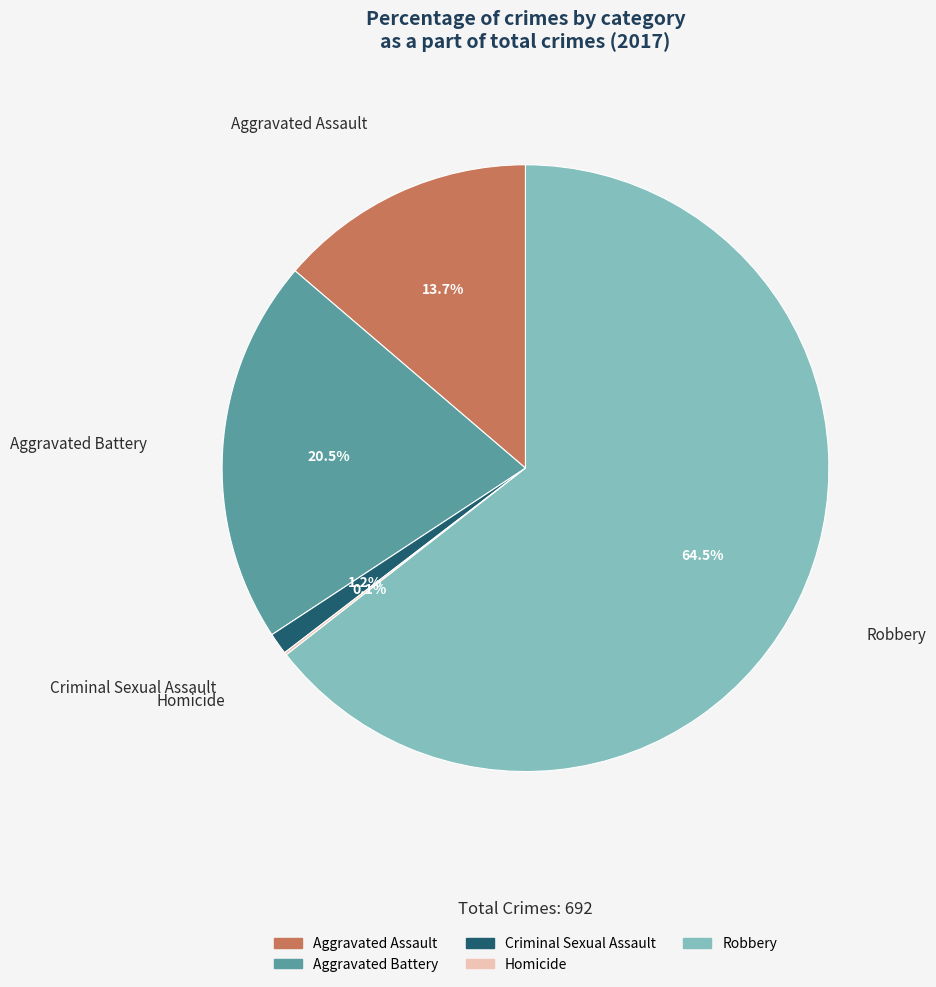

Does Robbery represent more than half of the total?

Yes